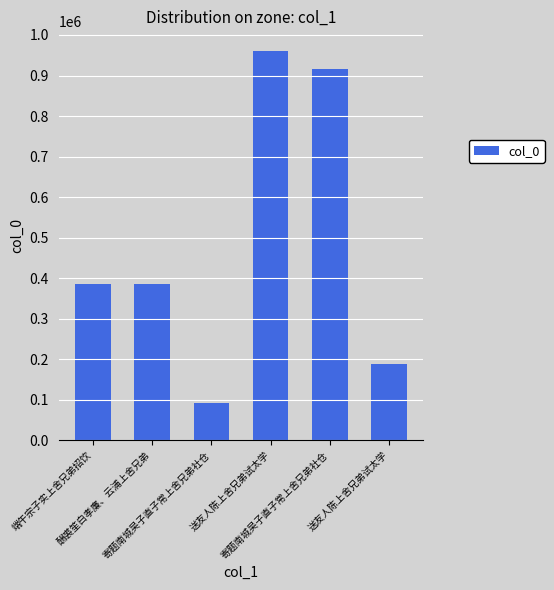

True or false: the data shows 113936 at 送友人陈上舍兄弟试太学.

False